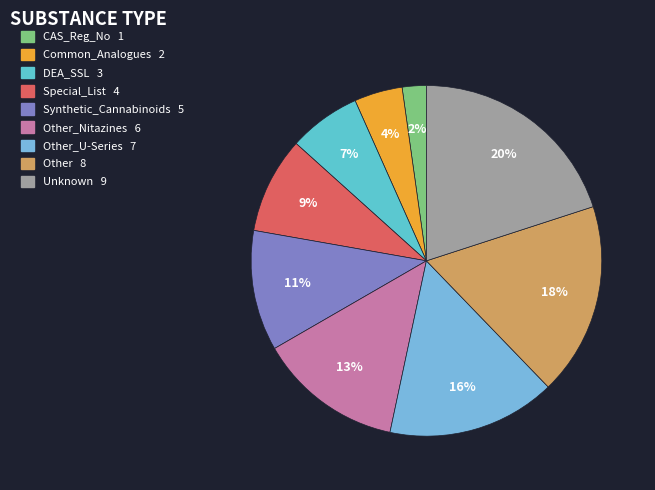

How many slices are in this pie chart?

9